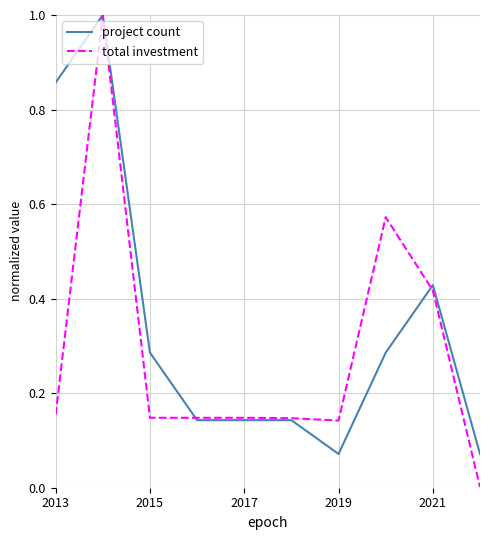

True or false: total investment and project count intersect in this chart.

True